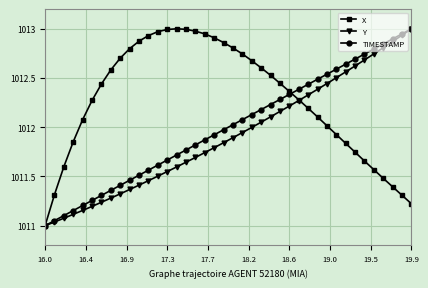

What are all the series names shown in the legend?

X, Y, TIMESTAMP